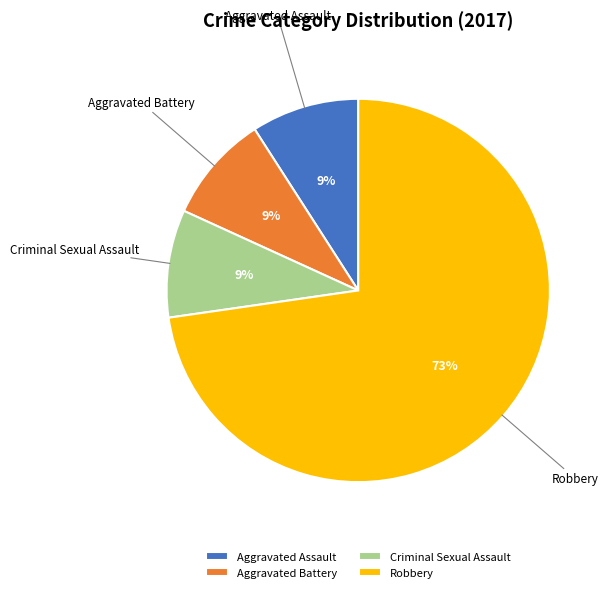

What is the ratio of the value at Aggravated Assault to the value at Criminal Sexual Assault?

1.0